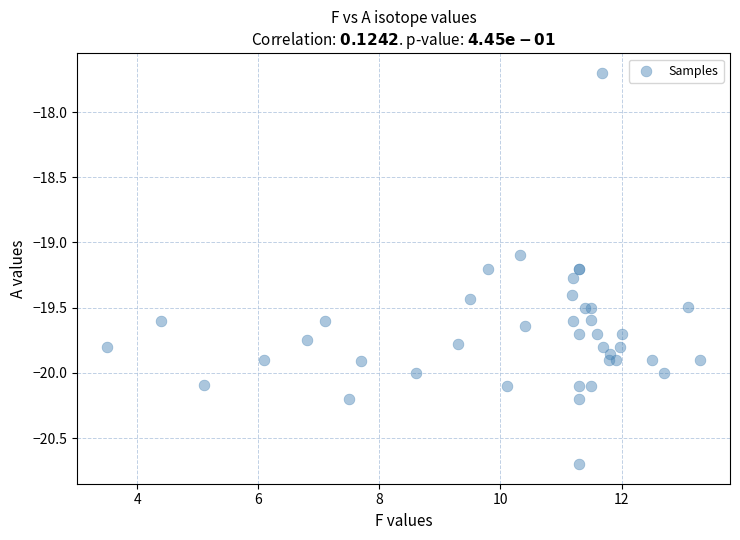

What Y value in the scatter plot is closest to -19?

-19.1